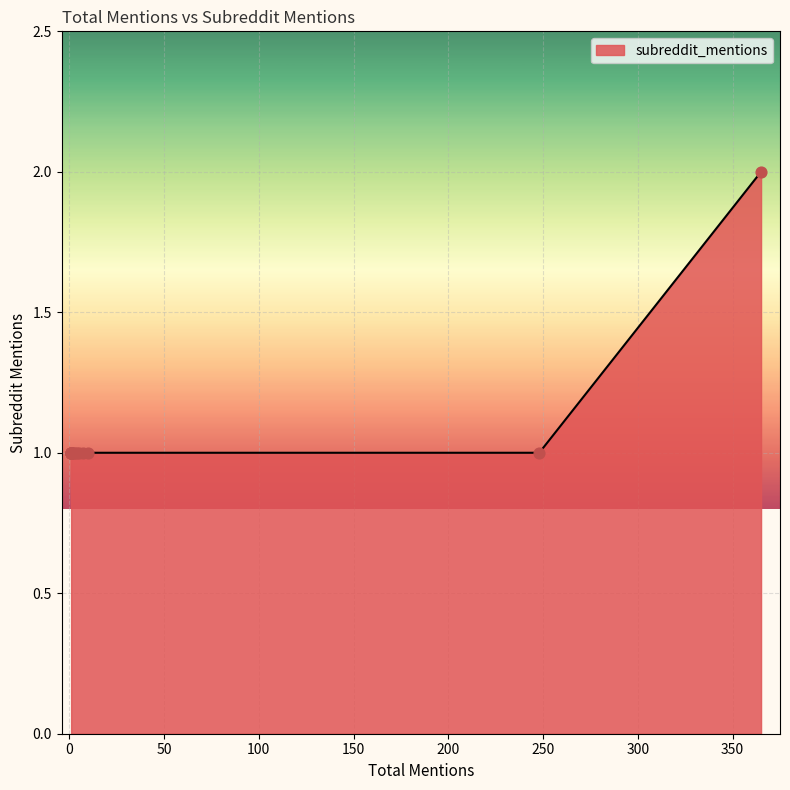

Approximately how many times larger is the value at 2 compared to 1?

1.0